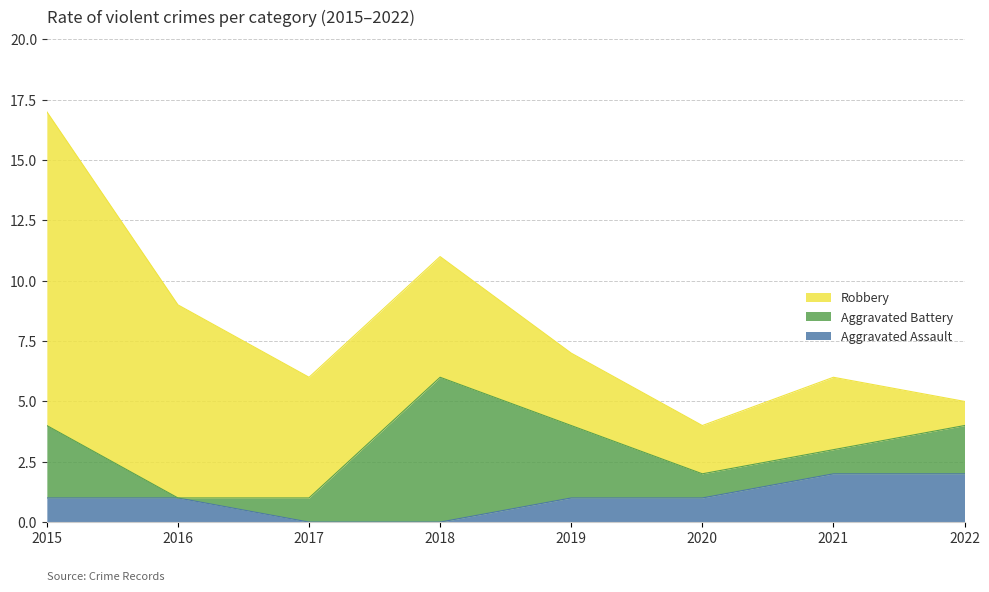

True or false: Aggravated Battery has a value of 1 at 2020.

True